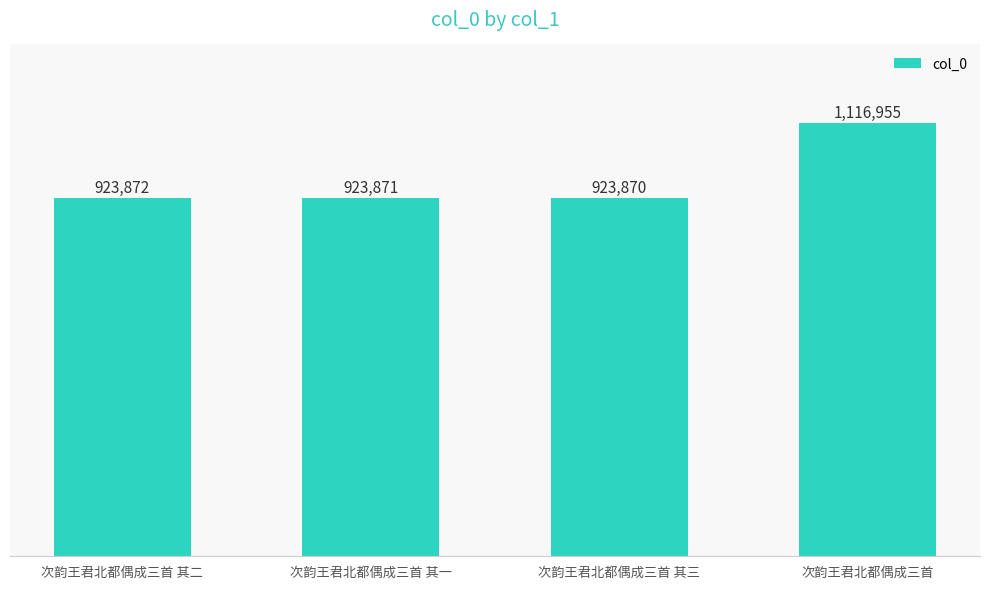

Rank the categories by value from lowest to highest.

次韵王君北都偶成三首 其三, 次韵王君北都偶成三首 其一, 次韵王君北都偶成三首 其二, 次韵王君北都偶成三首